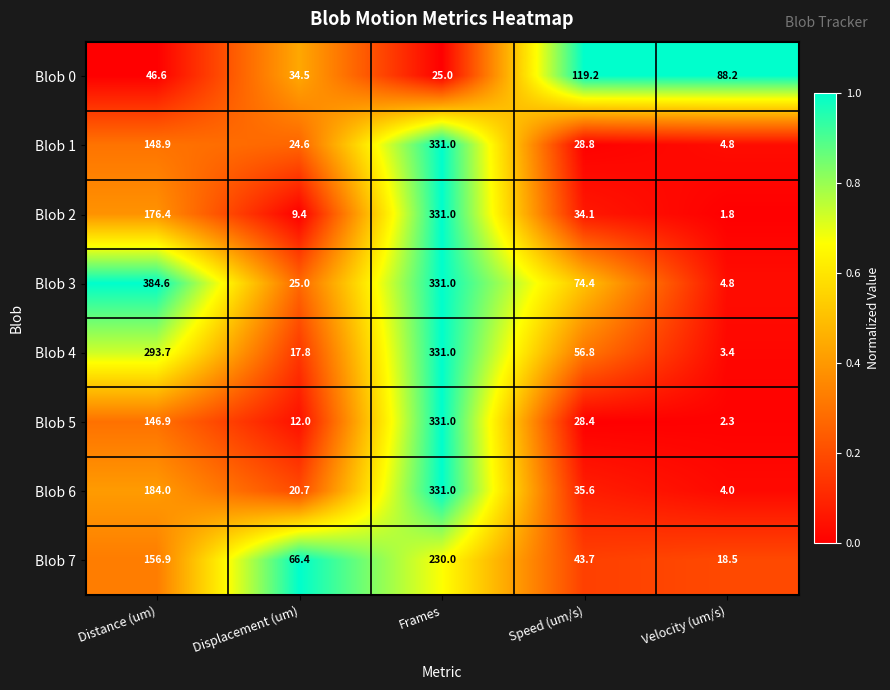

True or false: Blob 6 has a value of 184.0 at Distance (um).

True